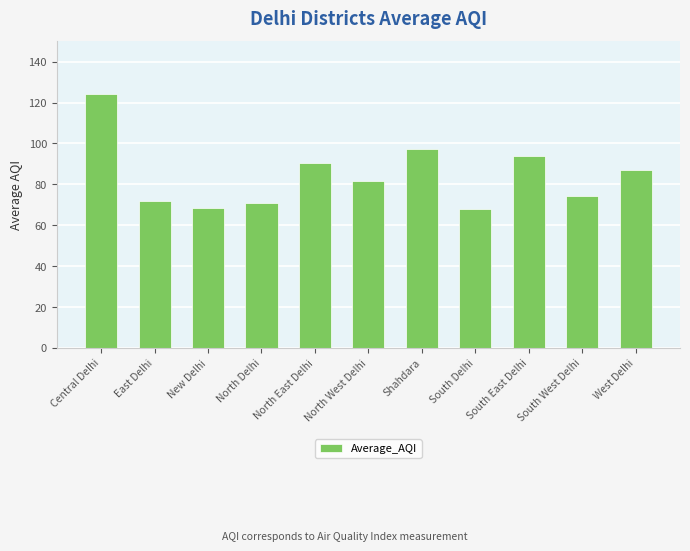

The chart shows a value of 124.1 at Central Delhi. True or false?

True